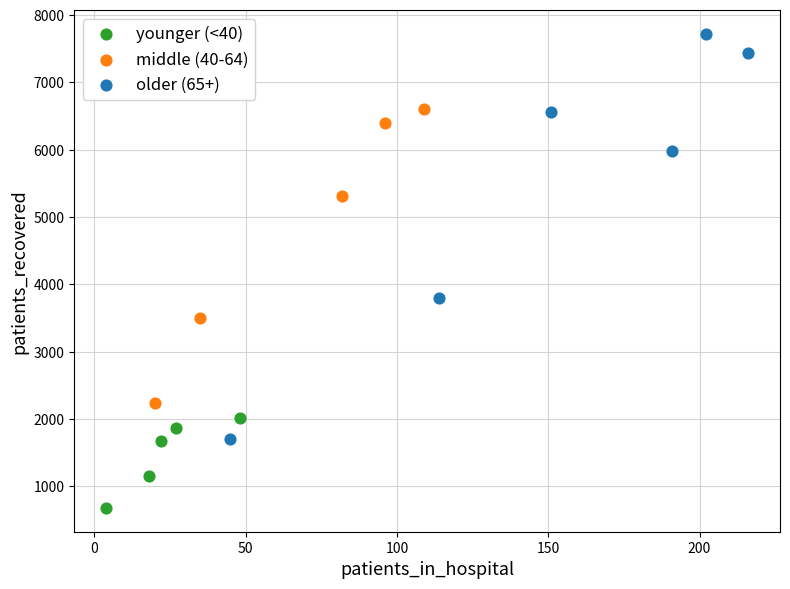

What are all the series names shown in the legend?

younger (<40), middle (40-64), older (65+)